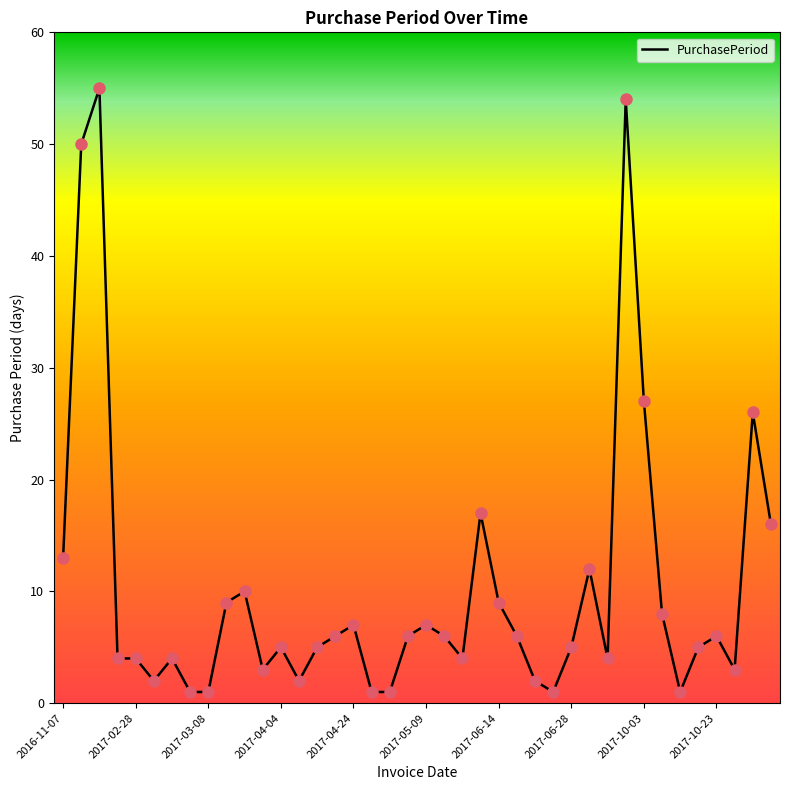

What is the greatest value displayed?

55